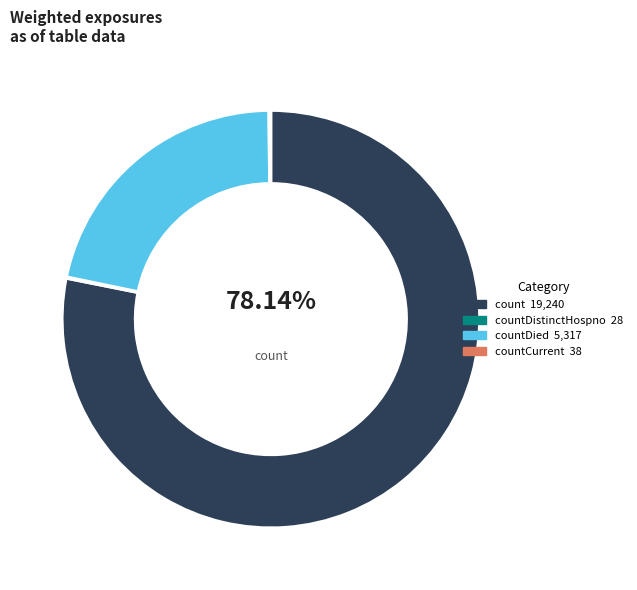

Is there any slice that represents more than half of the pie?

Yes